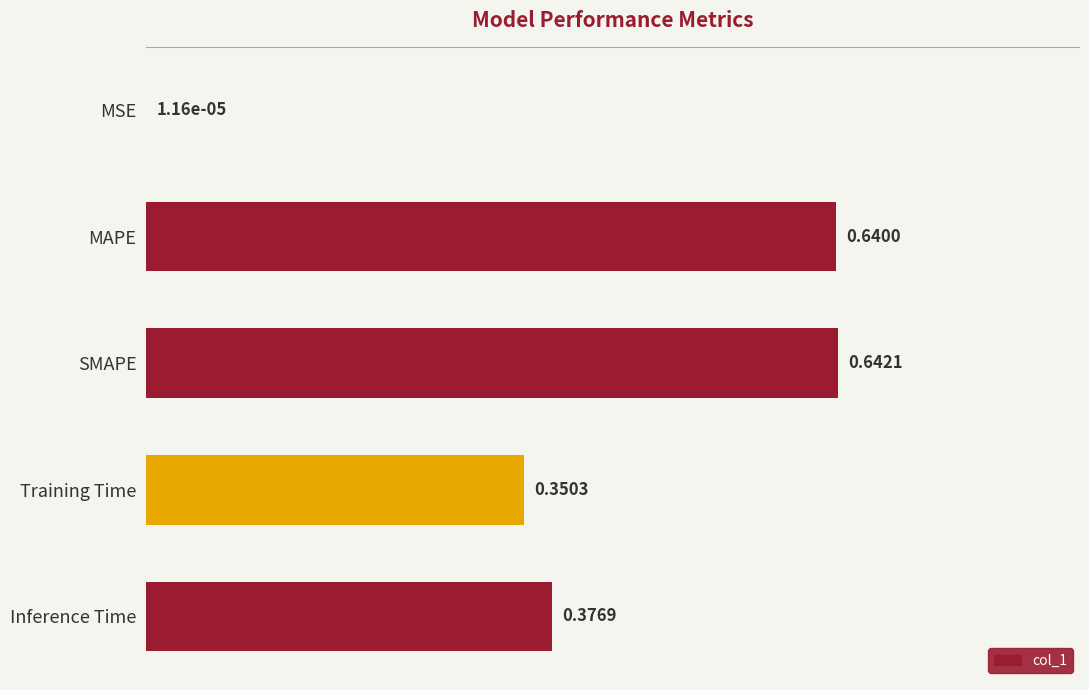

Between SMAPE and MSE, which is larger?

SMAPE